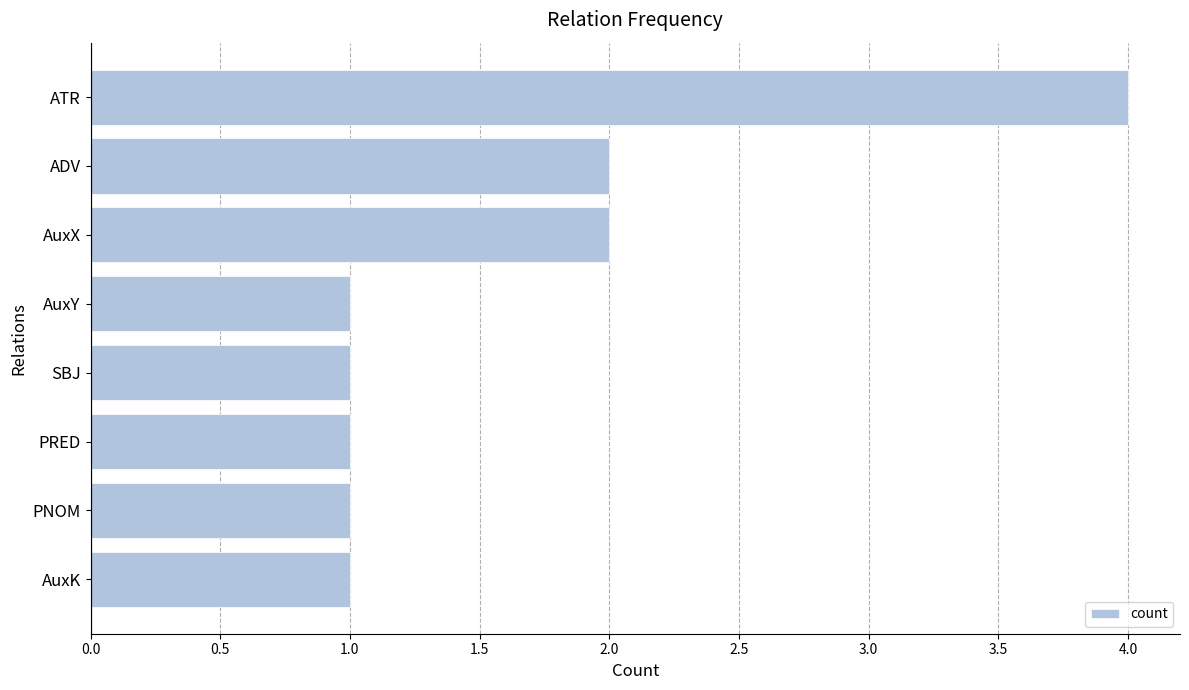

Approximately how many times larger is the value at AuxX compared to ATR?

0.5